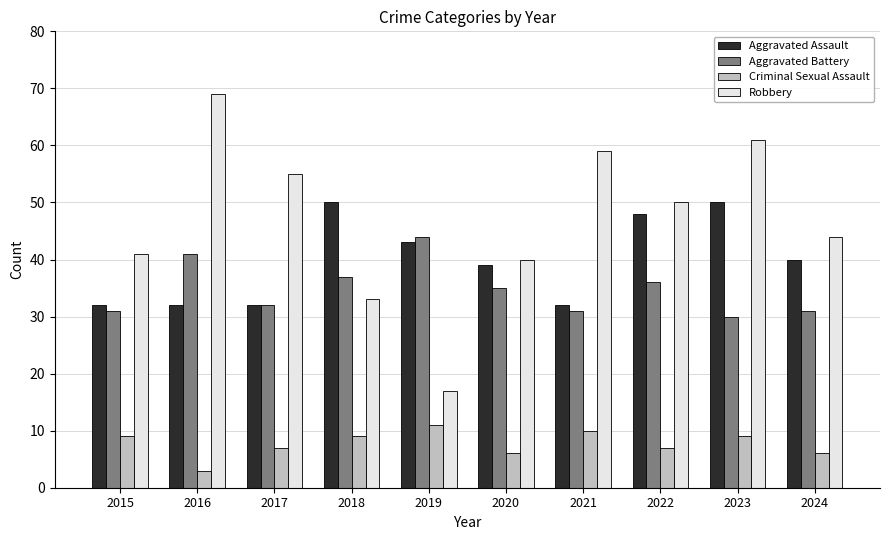

How many groups of bars are there?

10